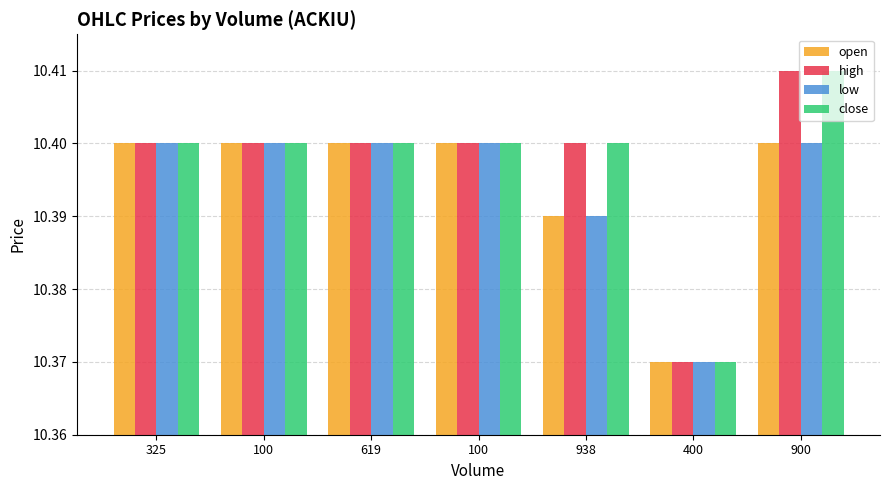

Is it true that high equals 10.4 at 619?

True